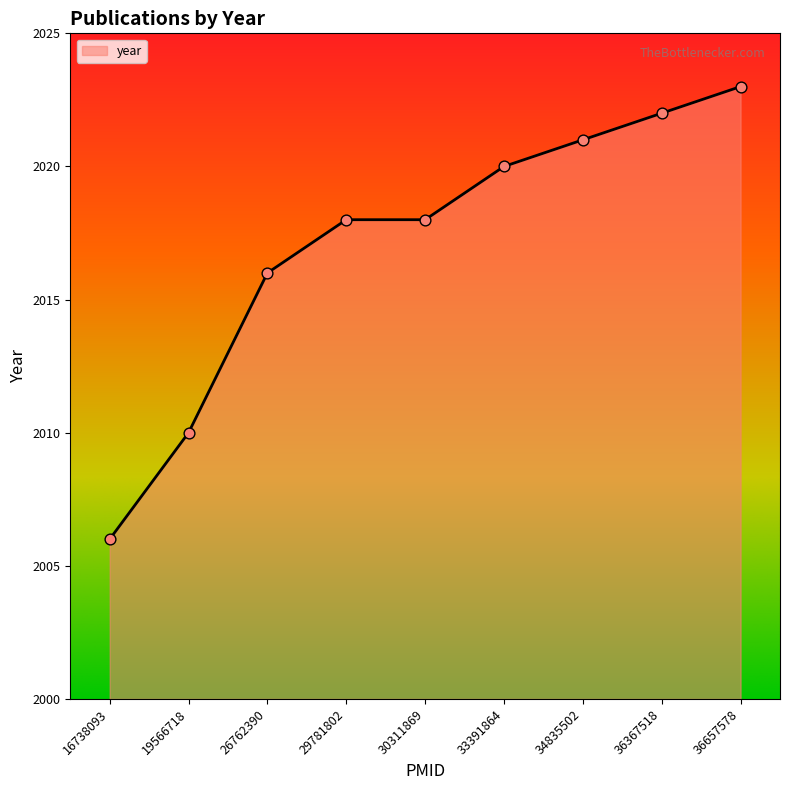

What is the ratio of the value at 16738093 to the value at 34835502?

1.0